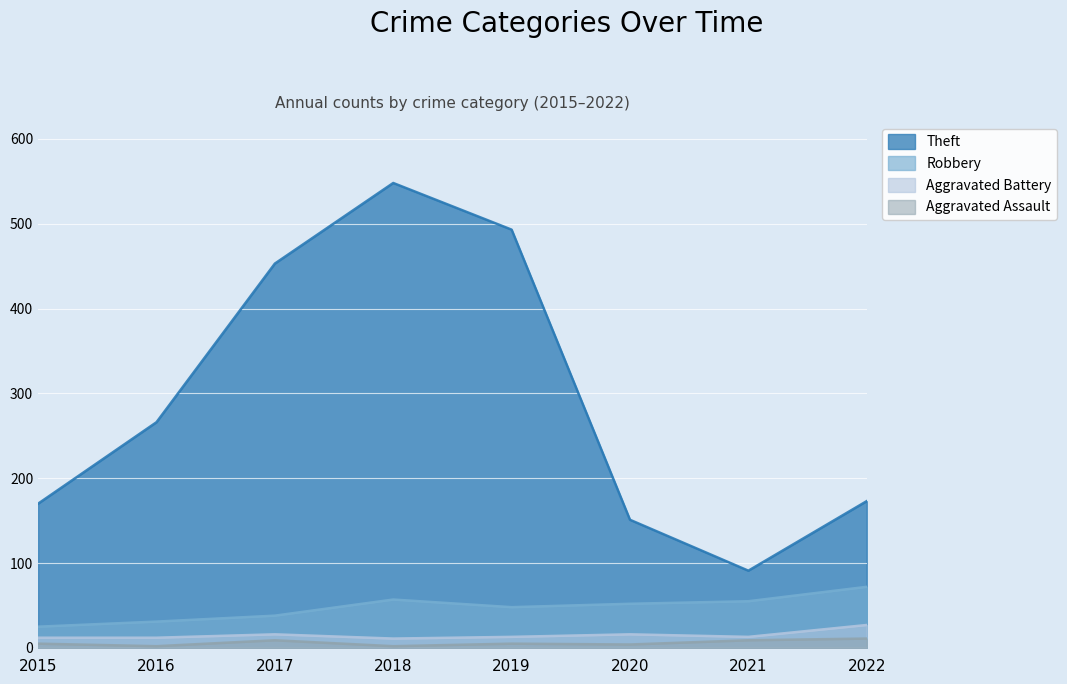

How many lines are shown in the chart?

4